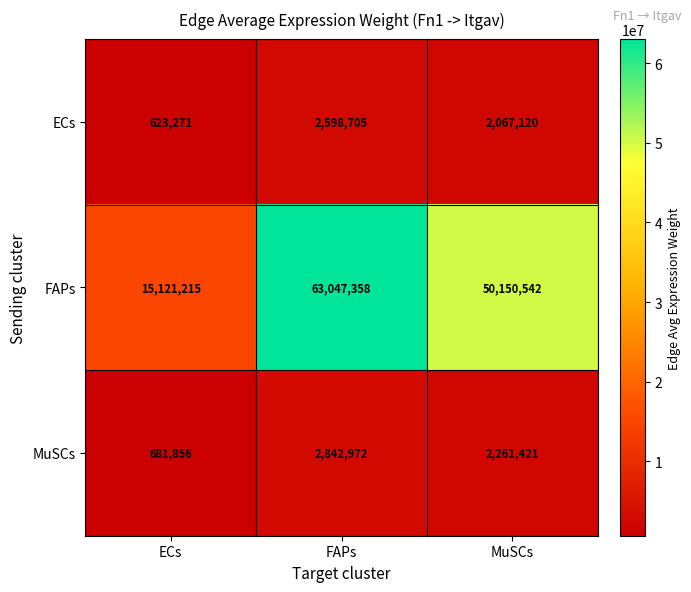

At which category is the sum across all series the highest?

FAPs